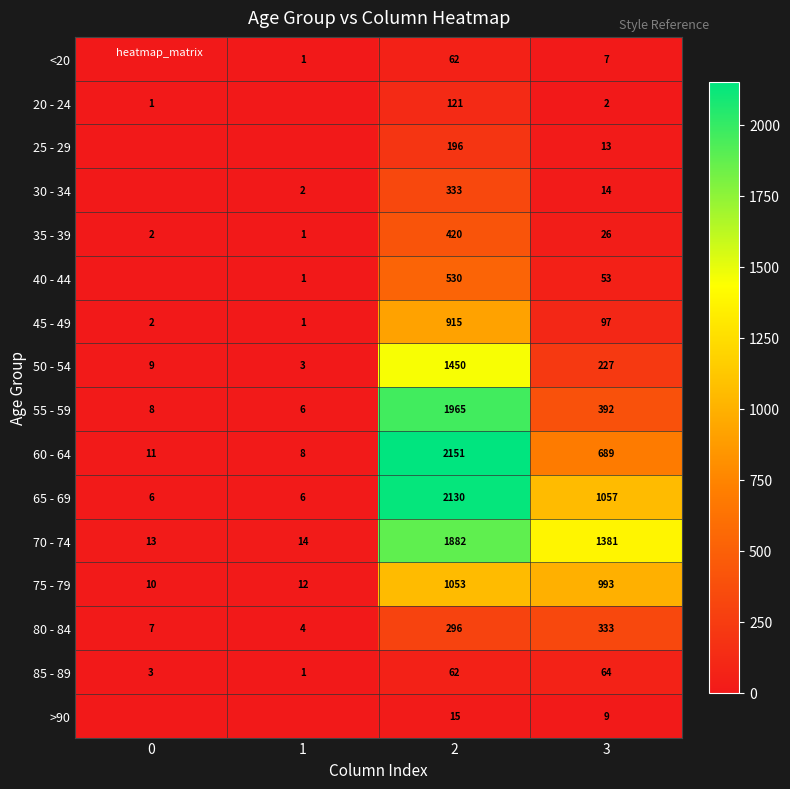

What is the difference between the 30 - 34 values at 2 and 0?

333